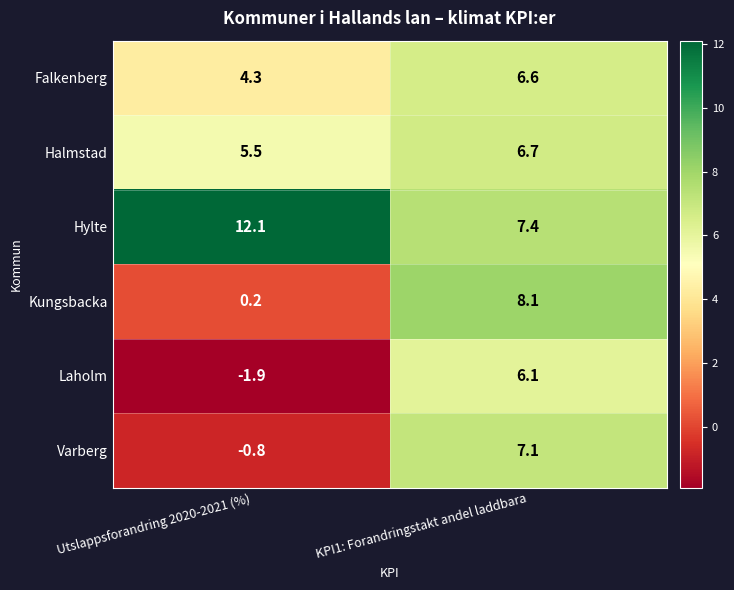

Reading left to right, extract all data points from this chart.

Falkenberg: 4.3	6.6
Halmstad: 5.5	6.7
Hylte: 12.1	7.4
Kungsbacka: 0.2	8.1
Laholm: -1.9	6.1
Varberg: -0.8	7.1